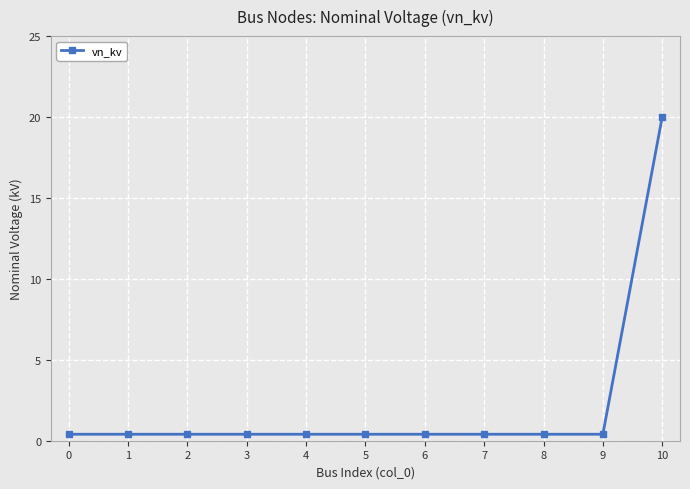

The chart shows a value of 0.4 at 7. True or false?

True